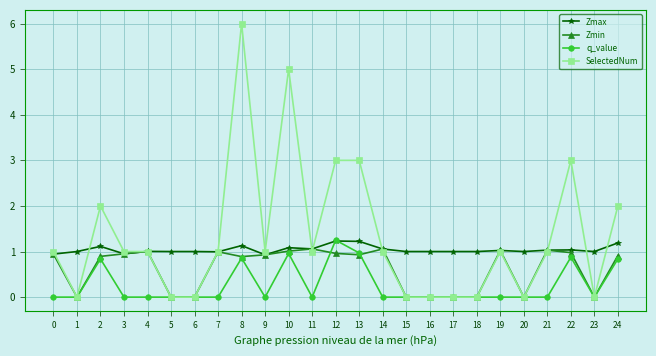

True or false: SelectedNum has a value of 2.0 at 2.

True